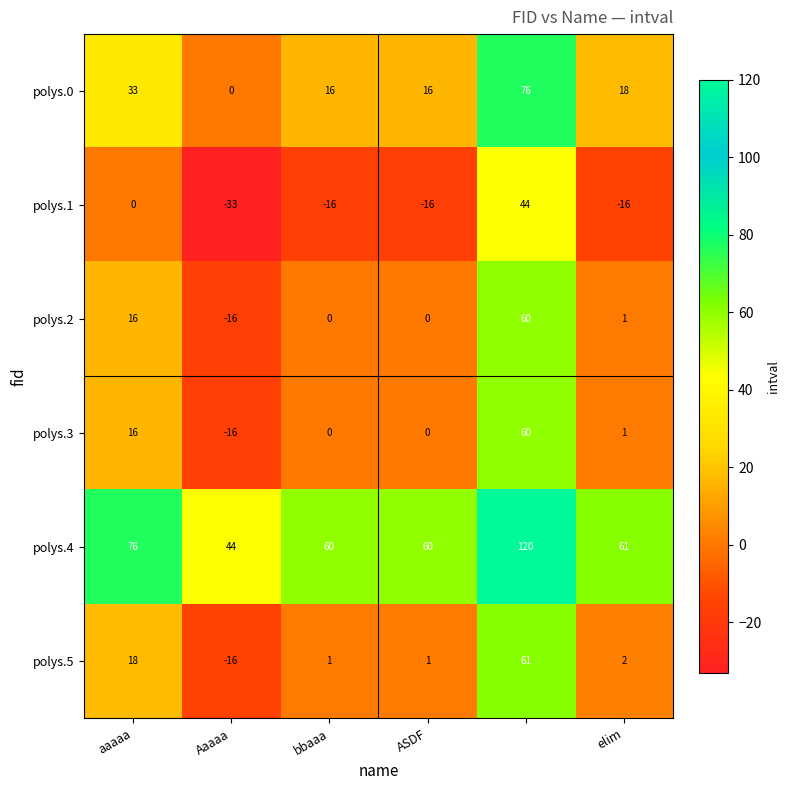

What is the greatest value displayed?

120